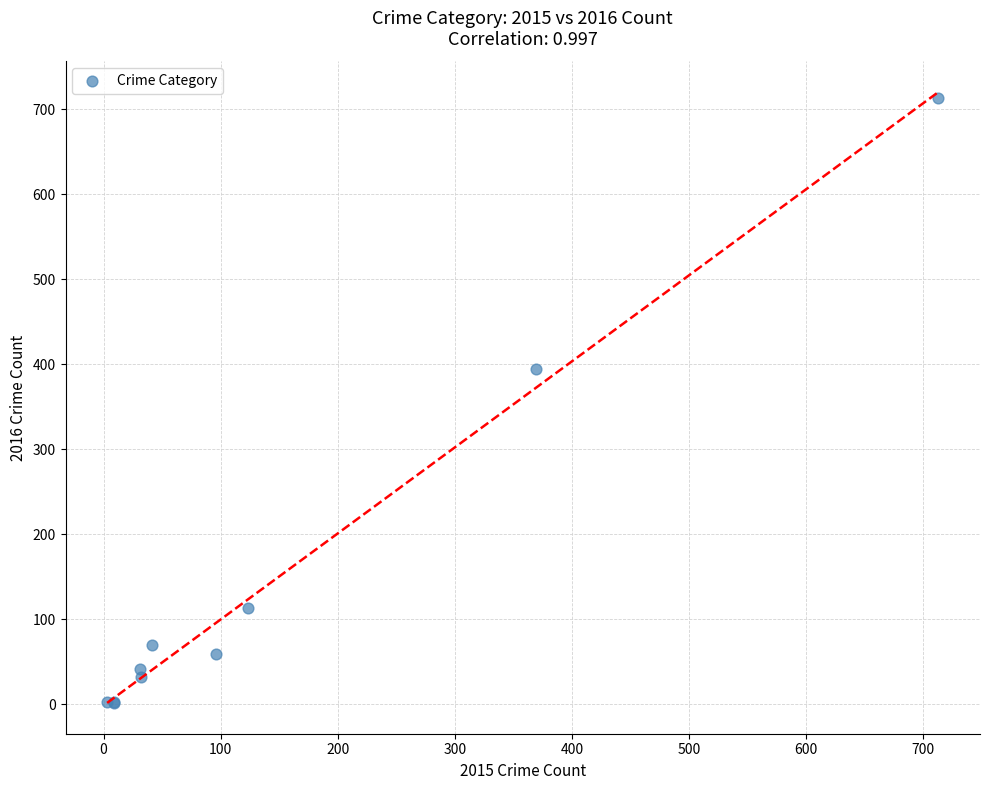

What Y value in the scatter plot is closest to 357?

394